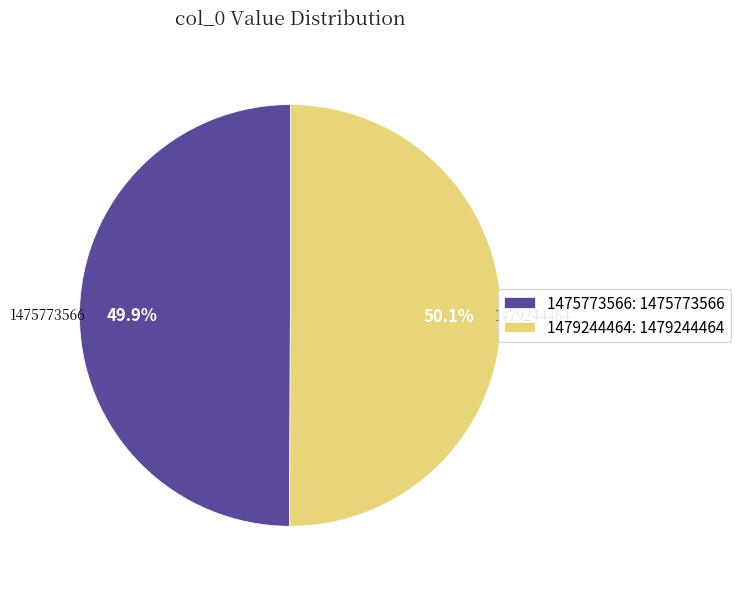

To the nearest percent, what portion does 1479244464 represent?

50%